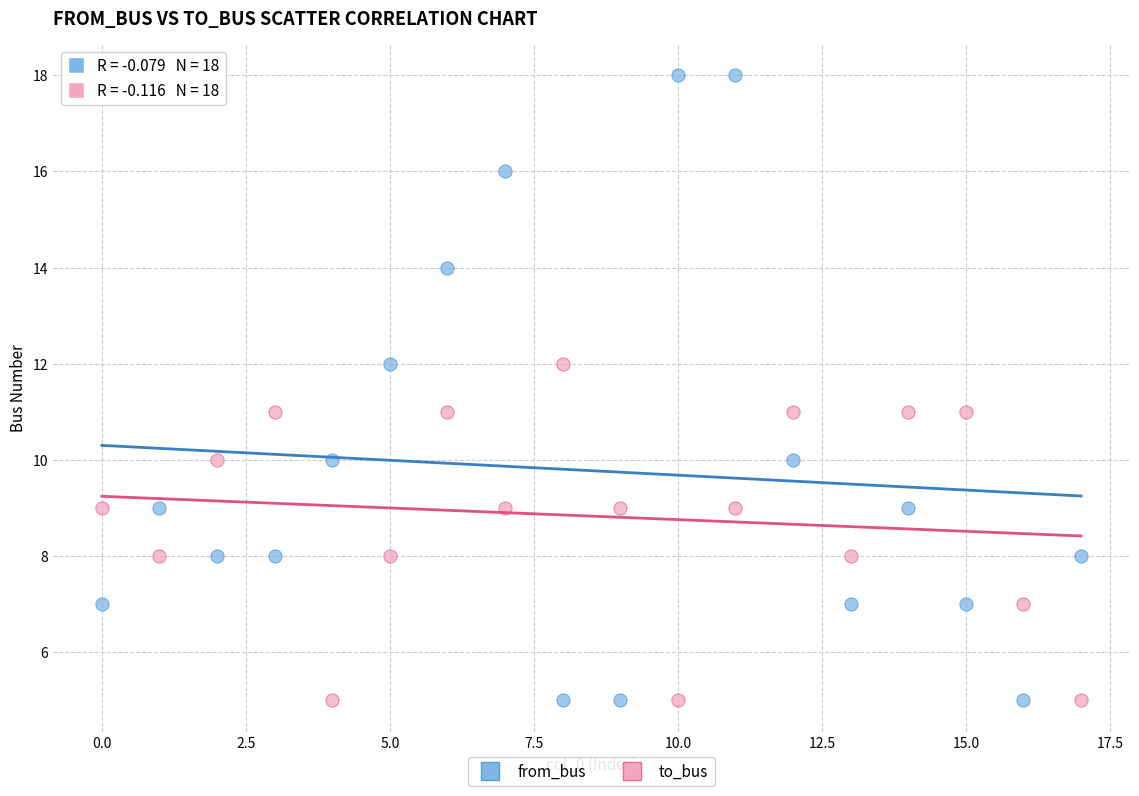

Which series reaches the maximum Y coordinate?

from_bus